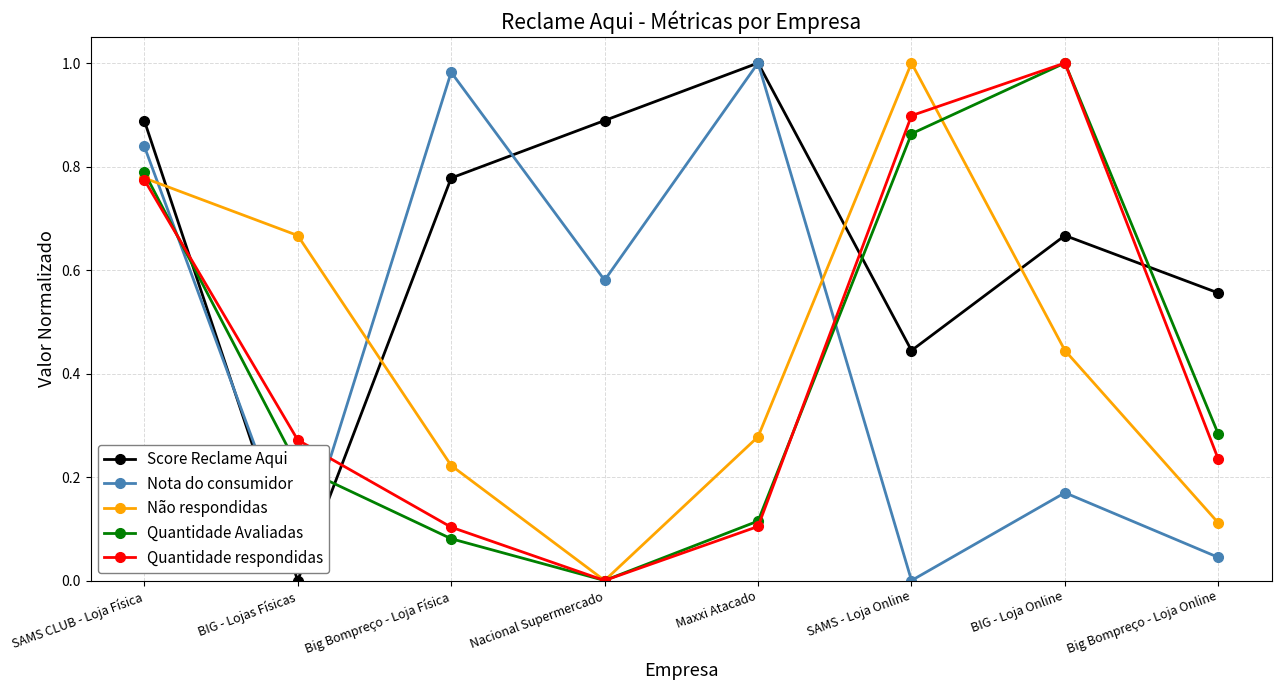

True or false: Quantidade Avaliadas has a value of 1.0 at BIG - Loja Online.

True